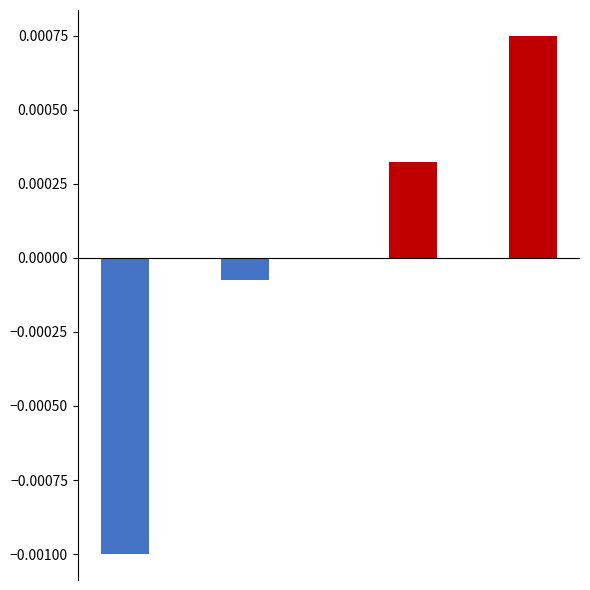

How many data points does each series have?

4